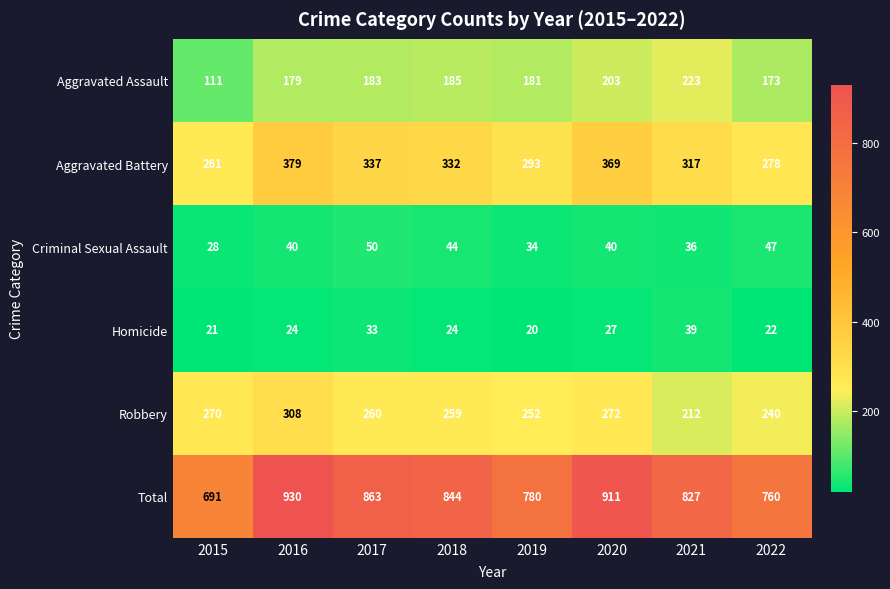

At how many categories does at least one series exceed 102?

8